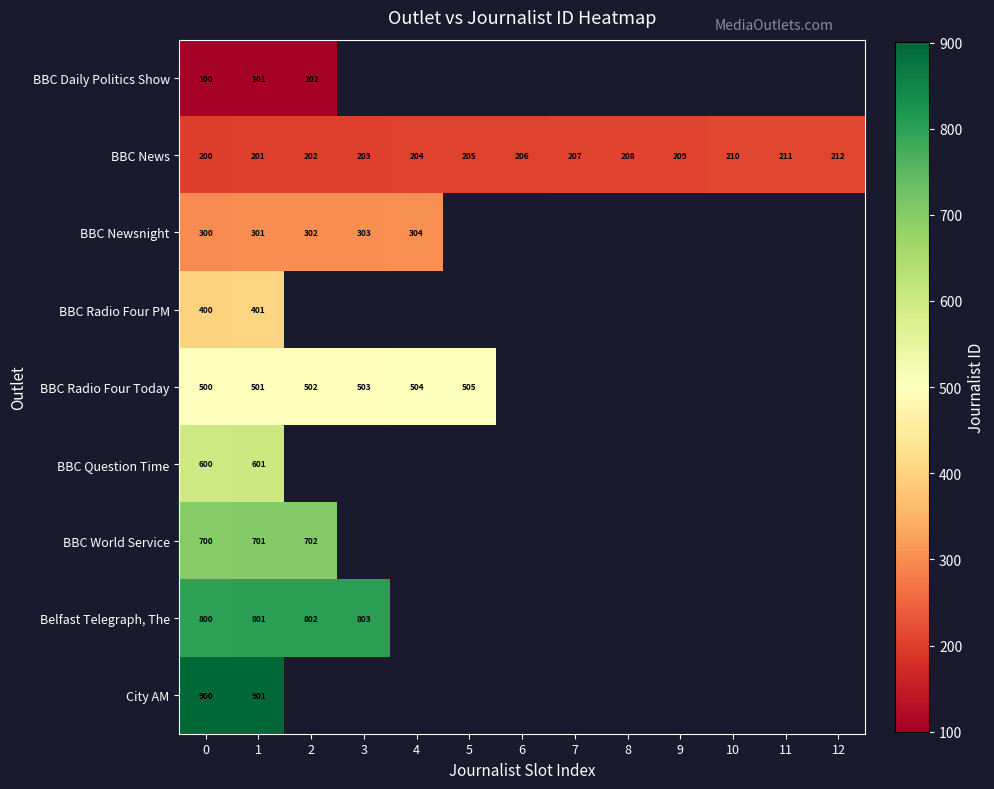

True or false: BBC News has a value of 141 at 5.

False